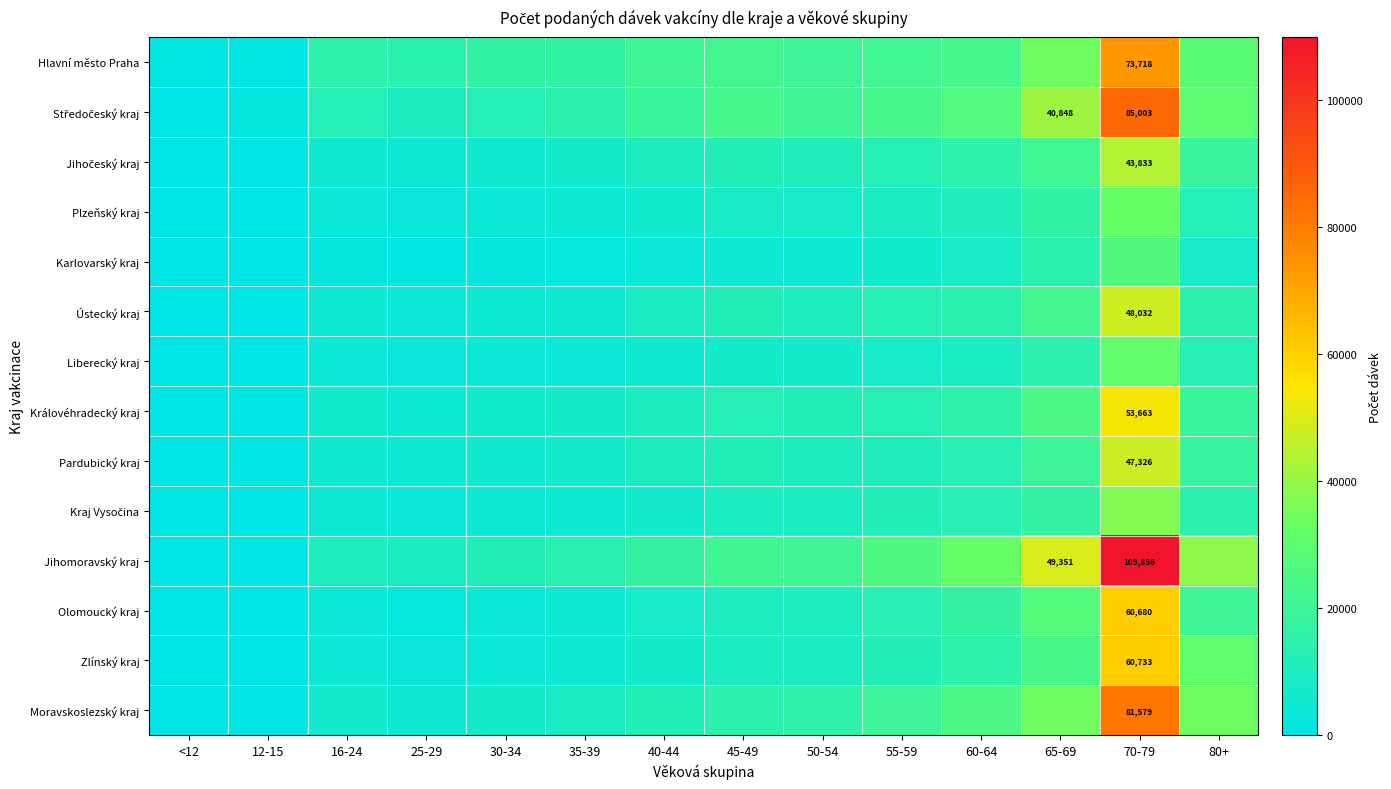

What is the maximum value for Královéhradecký kraj?

53663